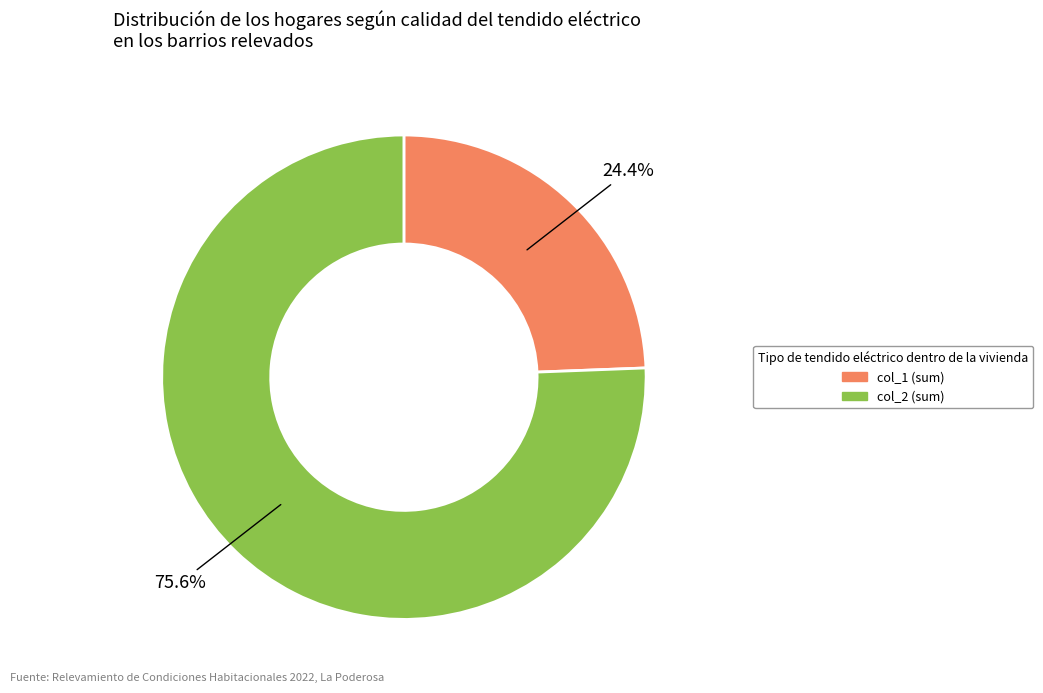

Is there a majority slice in this chart?

Yes